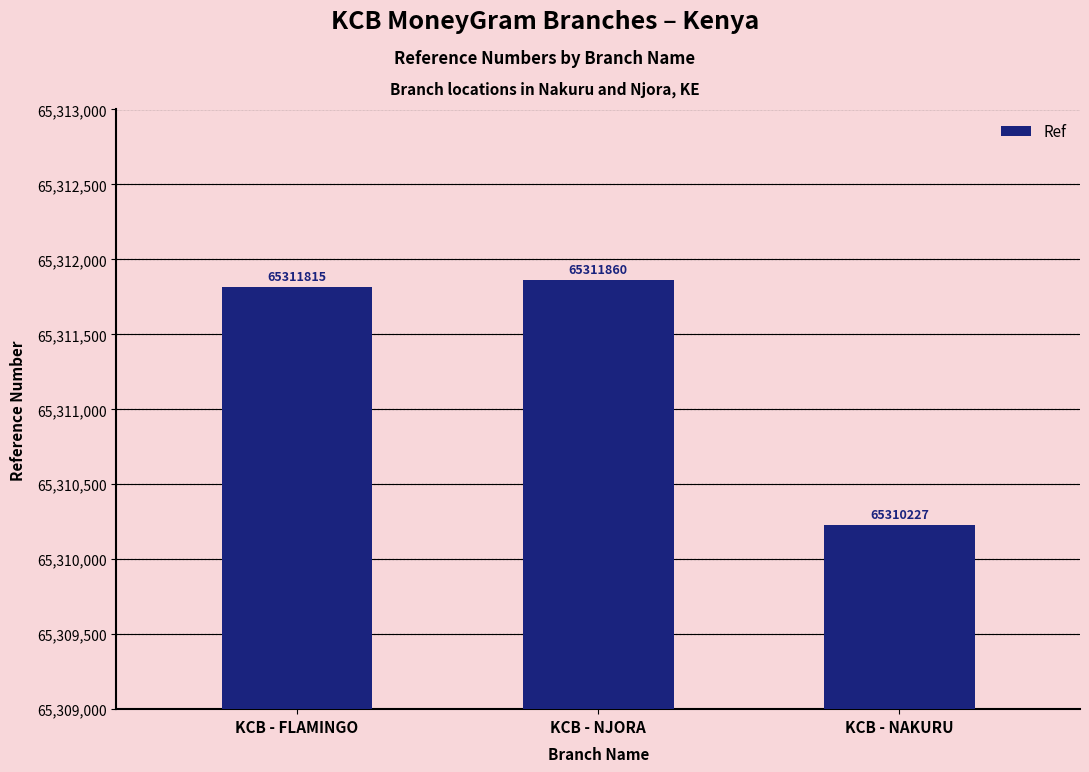

Which label corresponds to the smallest value in the chart?

KCB - NAKURU